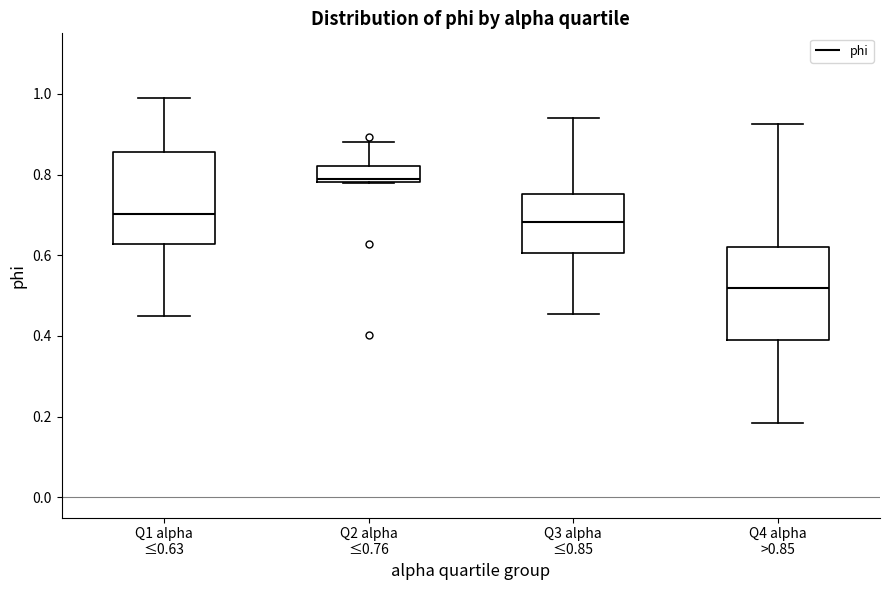

Reading left to right, read every box against the y-axis: the position of its median line, the range the box covers, and the ends of its whiskers. The values are not printed on the chart, so give them approximately, as read against the axis.

Q1 alpha ≤0.63: median 0.70, box 0.62 to 0.86, whiskers 0.46 to 0.98
Q2 alpha ≤0.76: median 0.78 (just above the box's lower edge), box 0.78 to 0.82, whiskers 0.78 to 0.88
Q3 alpha ≤0.85: median 0.68, box 0.60 to 0.76, whiskers 0.46 to 0.94
Q4 alpha >0.85: median 0.52, box 0.38 to 0.62, whiskers 0.18 to 0.92